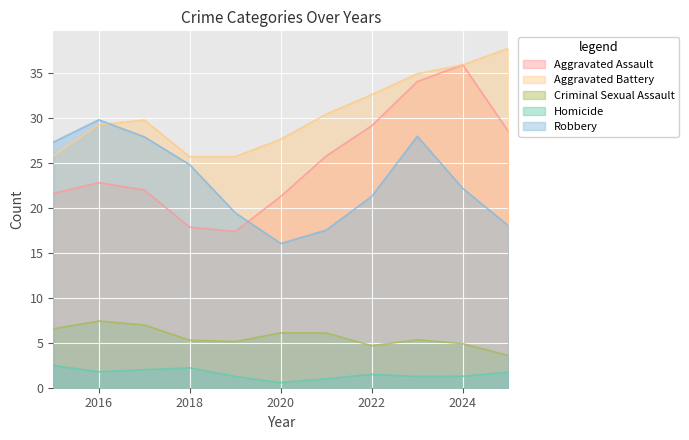

True or false: Homicide and Aggravated Assault intersect in this chart.

False